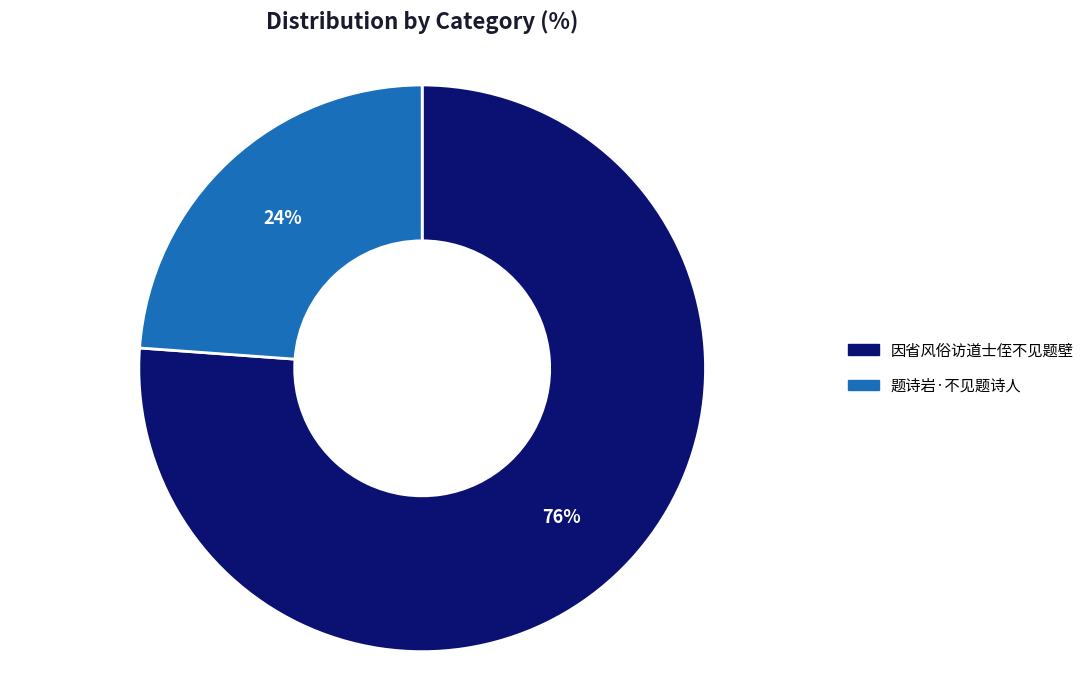

Rank the categories by value from highest to lowest.

因省风俗访道士侄不见题壁, 题诗岩·不见题诗人